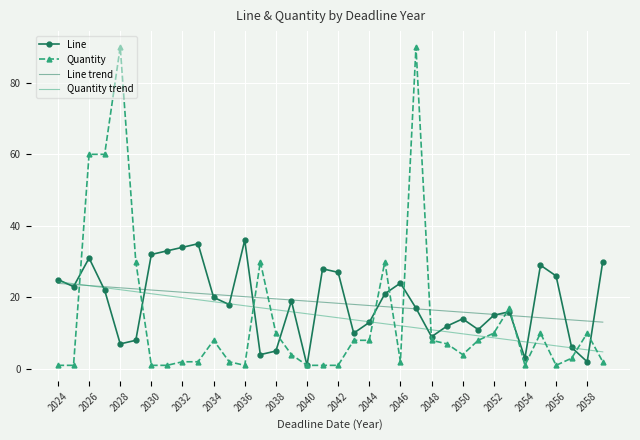

True or false: Quantity trend and Quantity intersect in this chart.

True